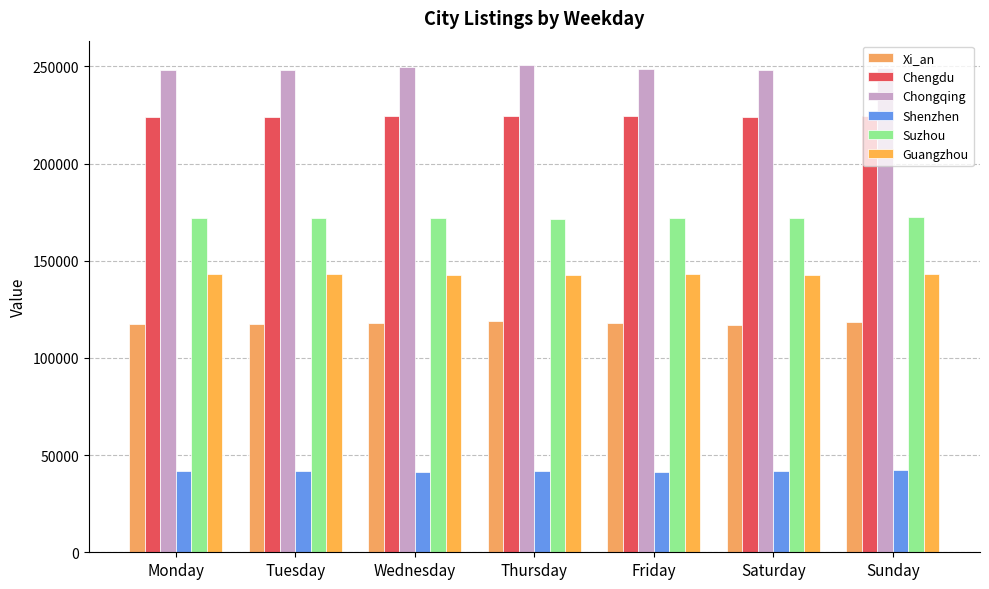

How many data points does each series have?

7